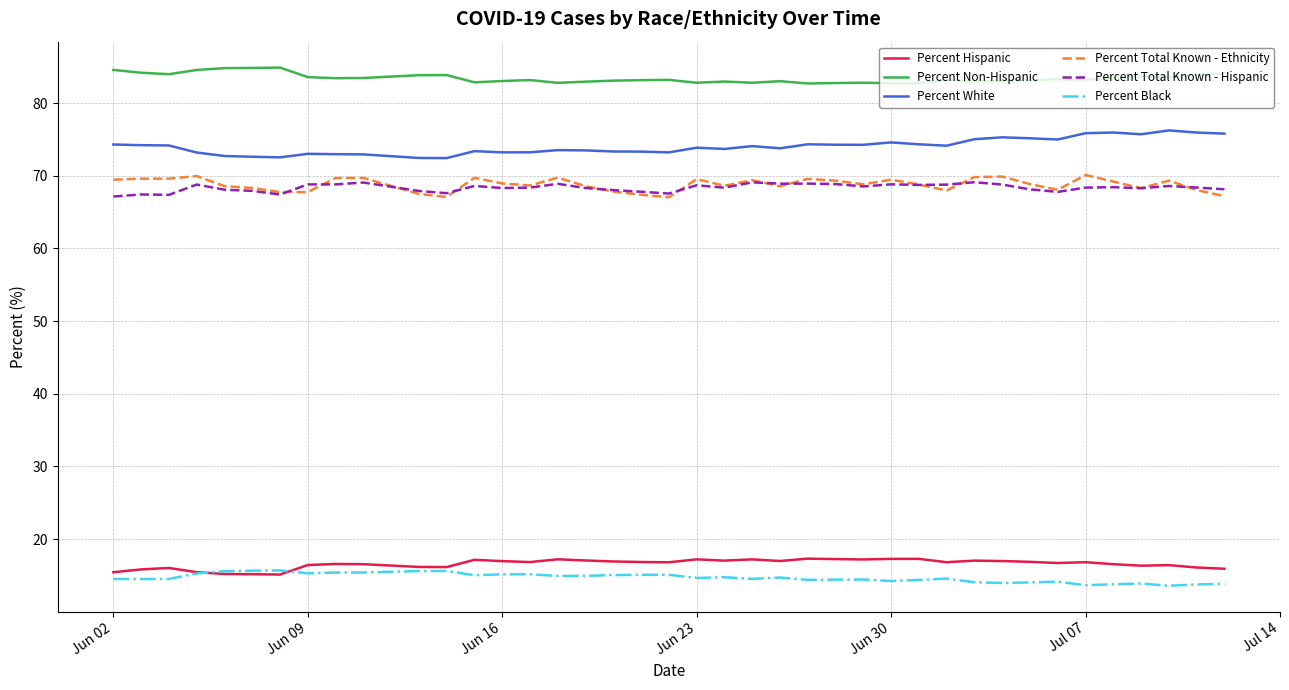

True or false: Percent Total Known - Ethnicity and Percent Hispanic cross at least once.

False